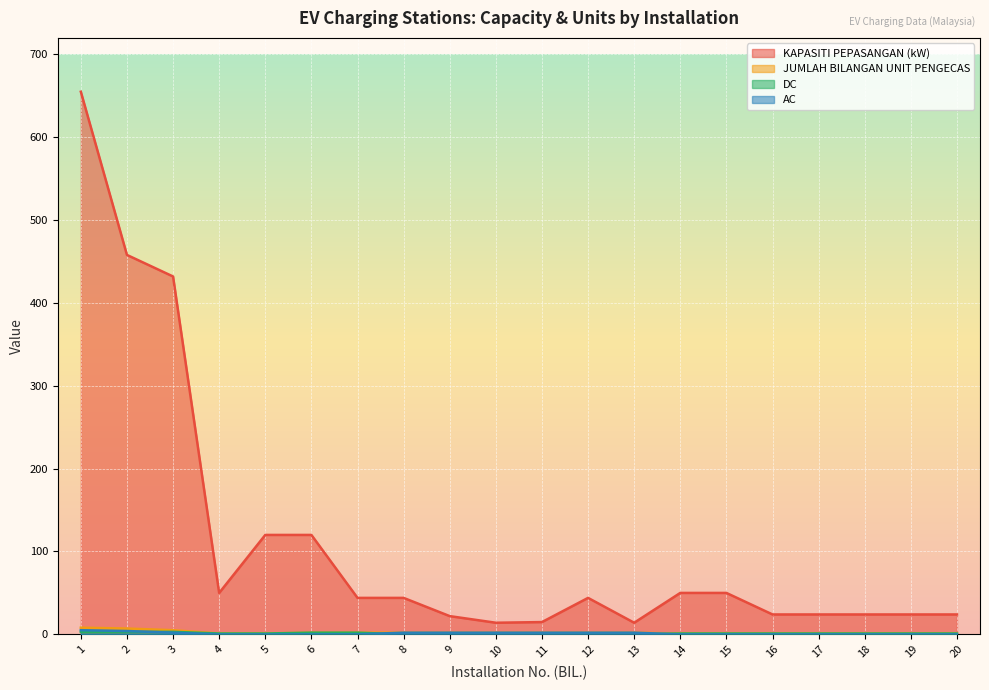

How many lines are shown in the chart?

4